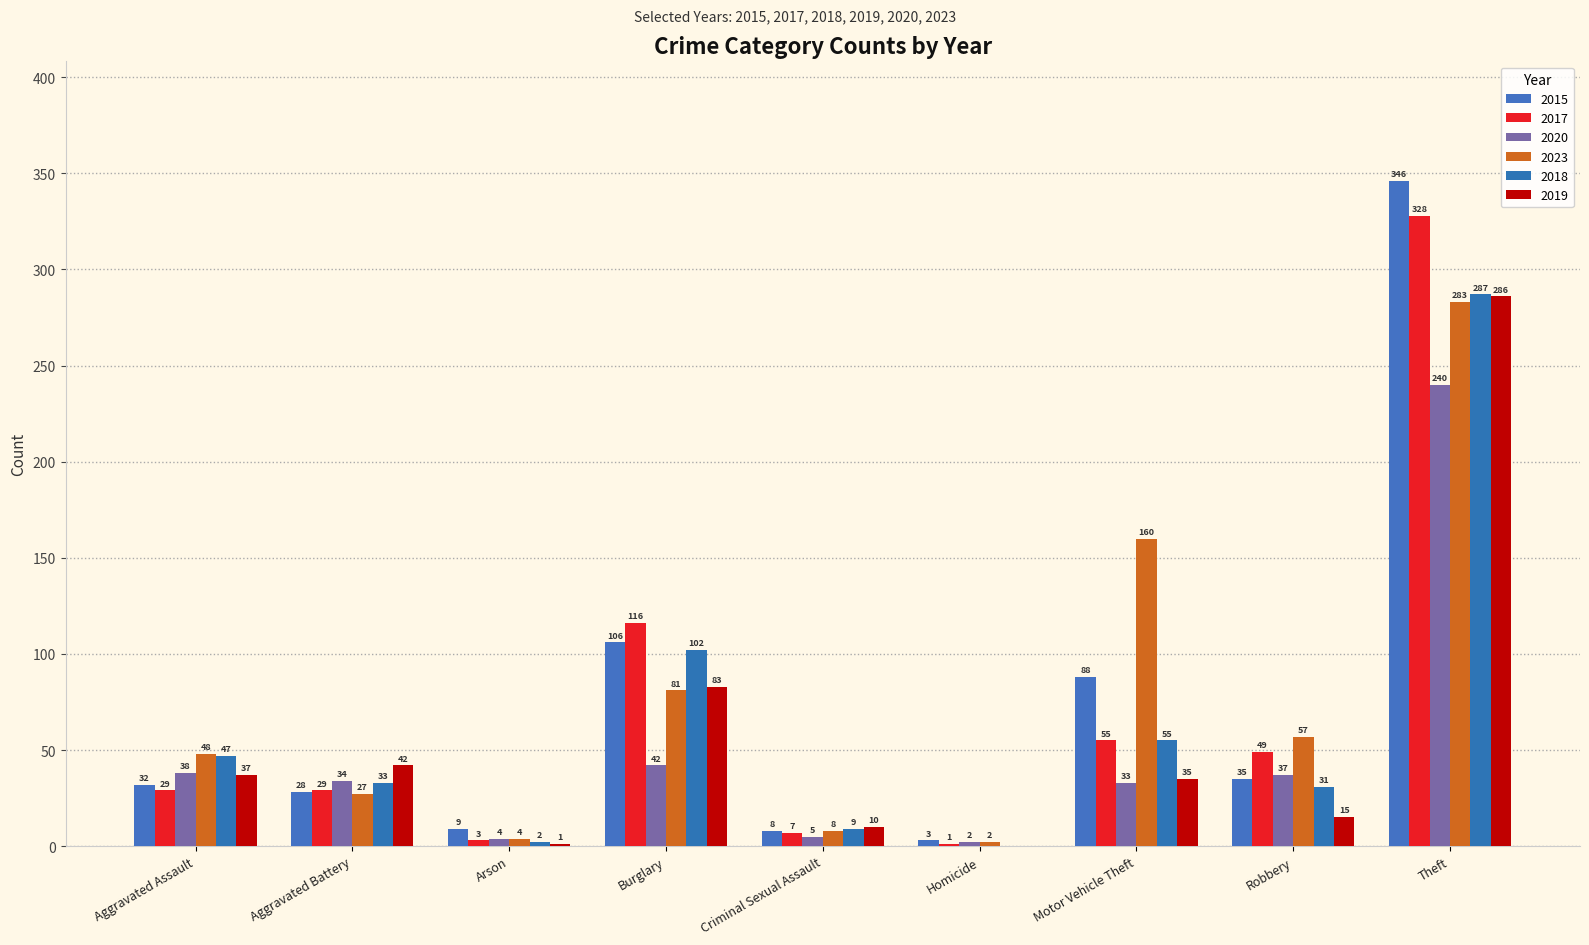

Is it true that 2019 equals 18 at Aggravated Battery?

False